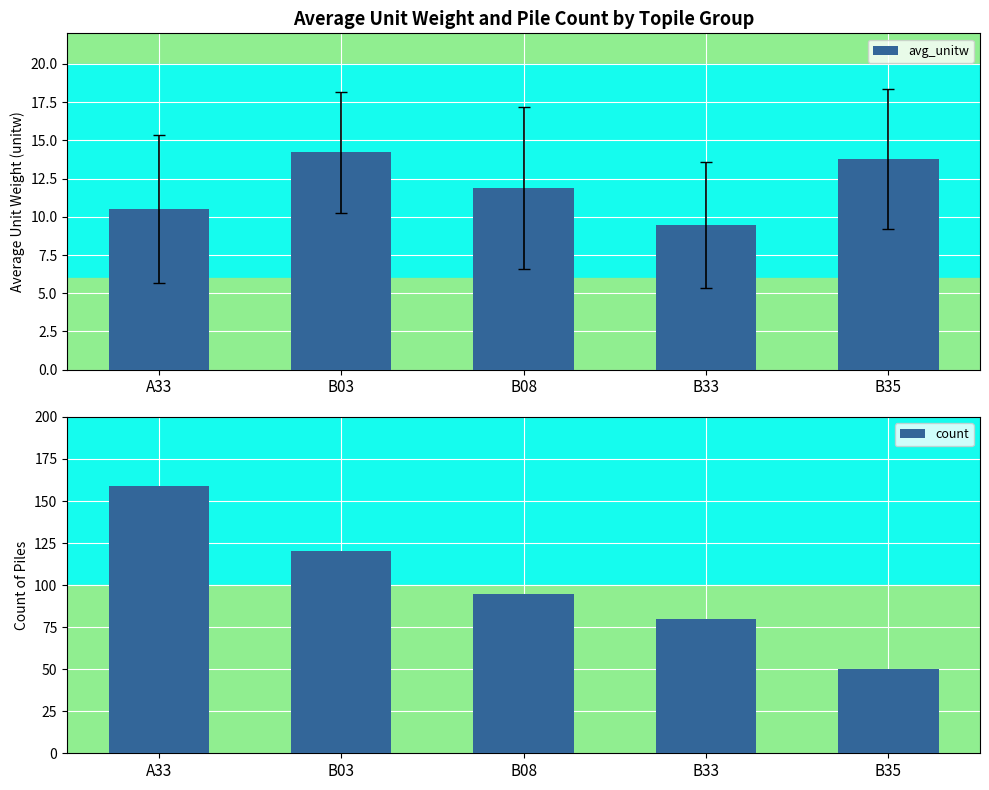

At which label does count first exceed 95?

A33